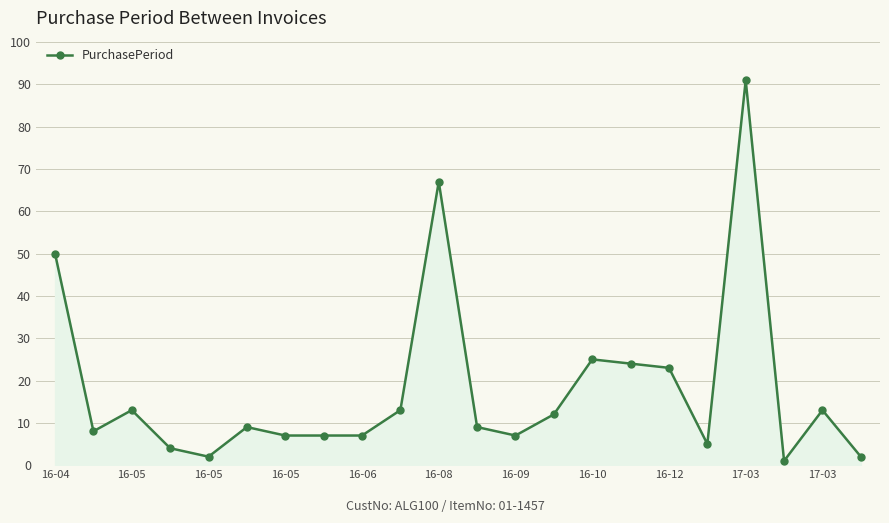

What is the change in value from 16-05 to 12?

-1